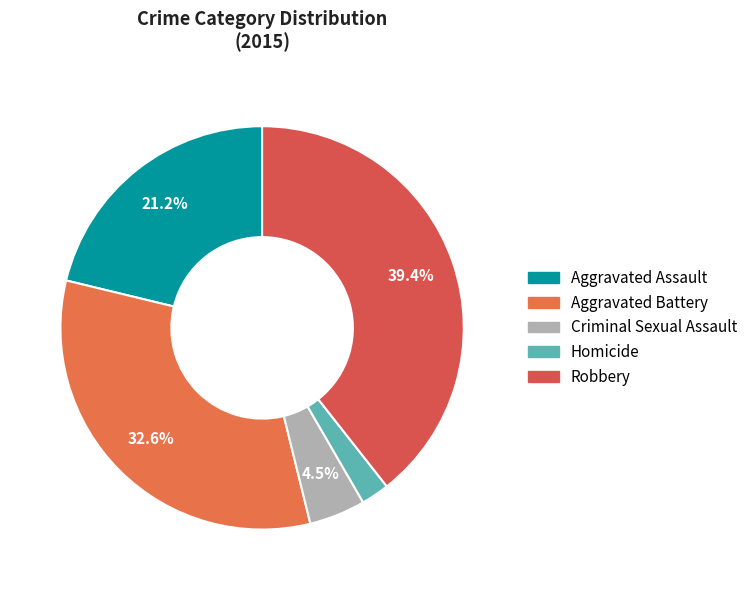

True or false: Aggravated Battery accounts for 24% of the total.

False